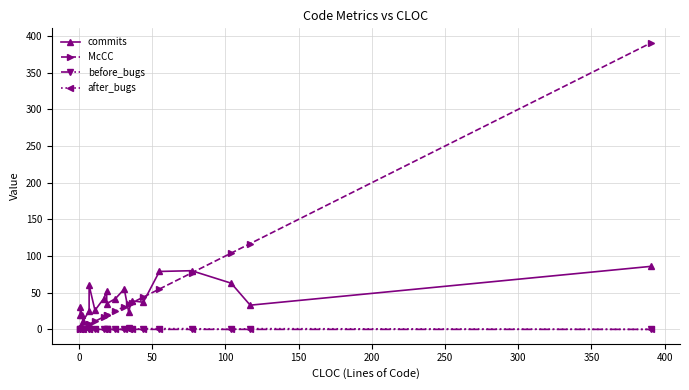

At how many categories does at least one series exceed 362?

1